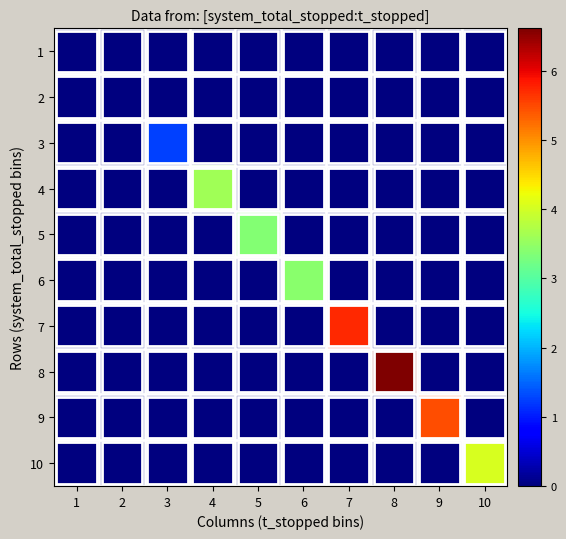

Which series has the largest range (max minus min)?

8